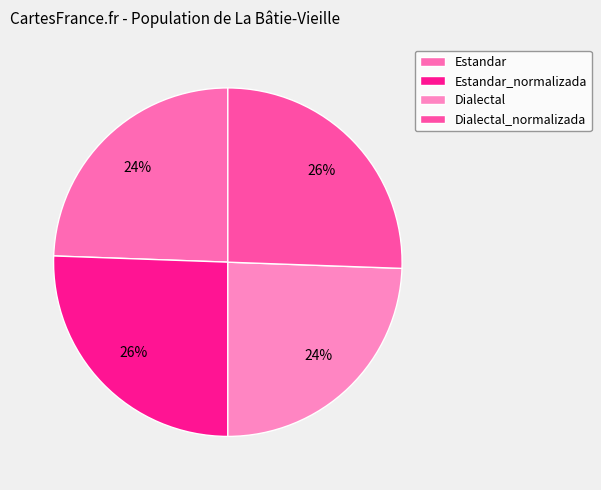

How many segments does this pie chart have?

4